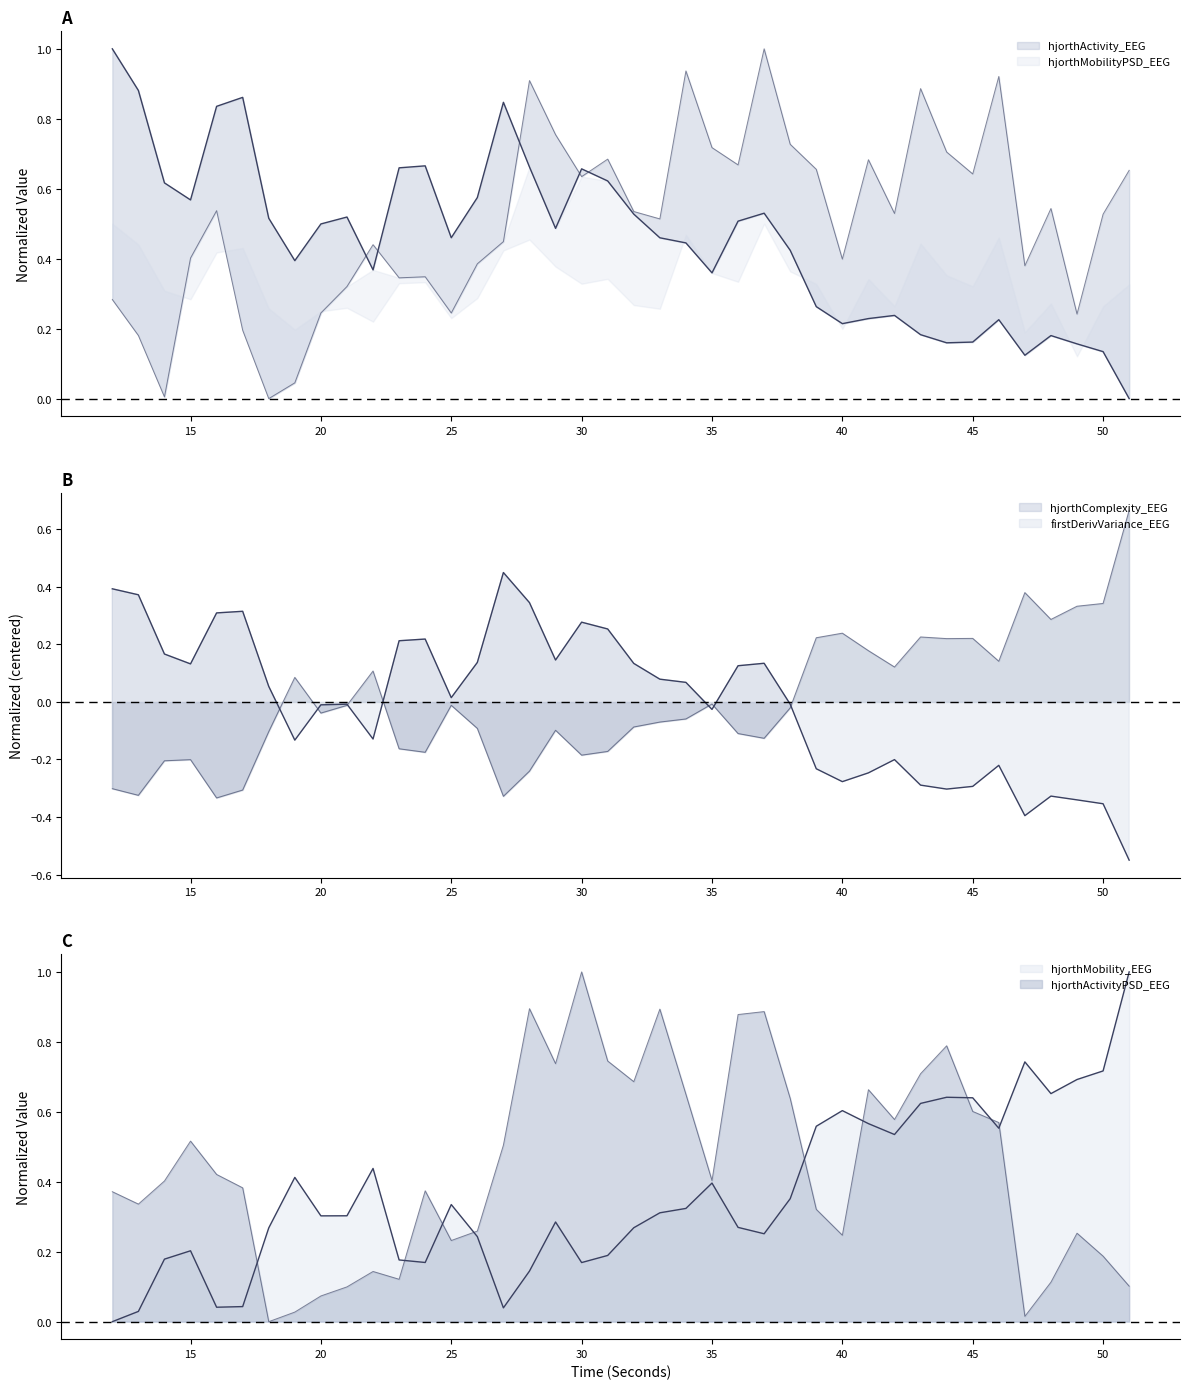

Rank the series by their maximum value, from highest to lowest.

hjorthActivity_EEG, hjorthMobility_EEG, hjorthActivityPSD_EEG, hjorthMobilityPSD_EEG, firstDerivVariance_EEG, hjorthComplexity_EEG